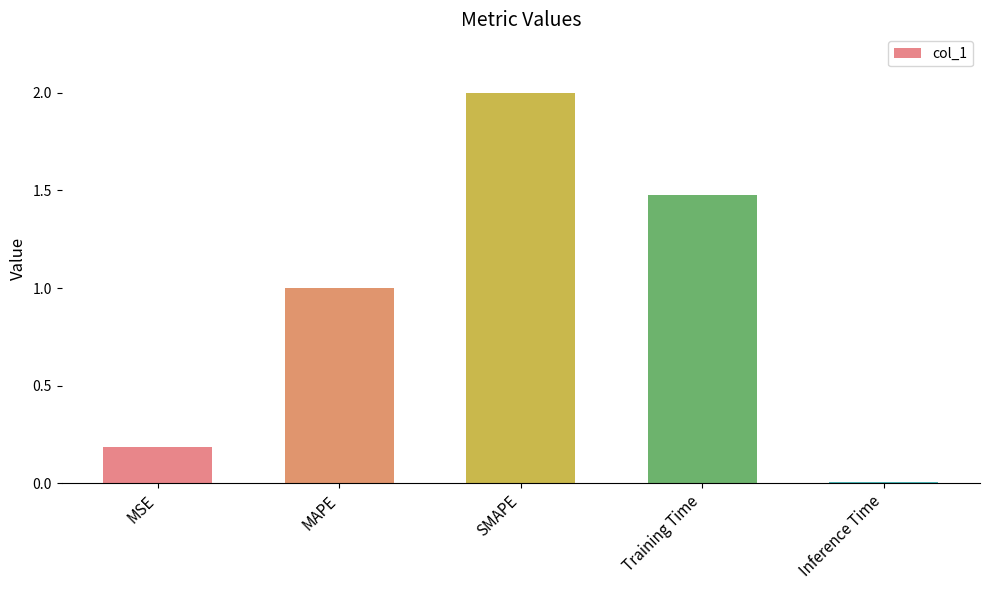

What is the change in value from Training Time to Inference Time?

-1.5